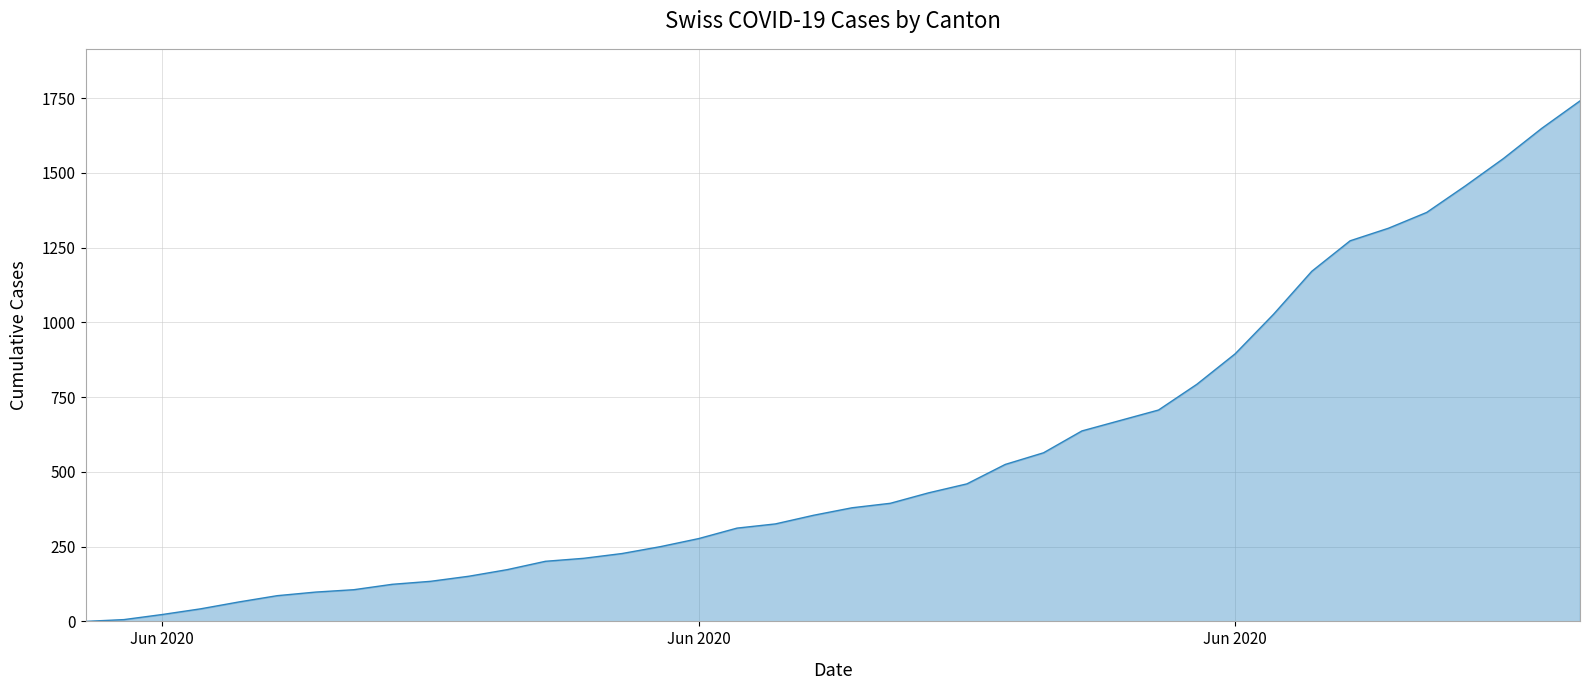

Does the chart display data point markers on the line(s)?

No